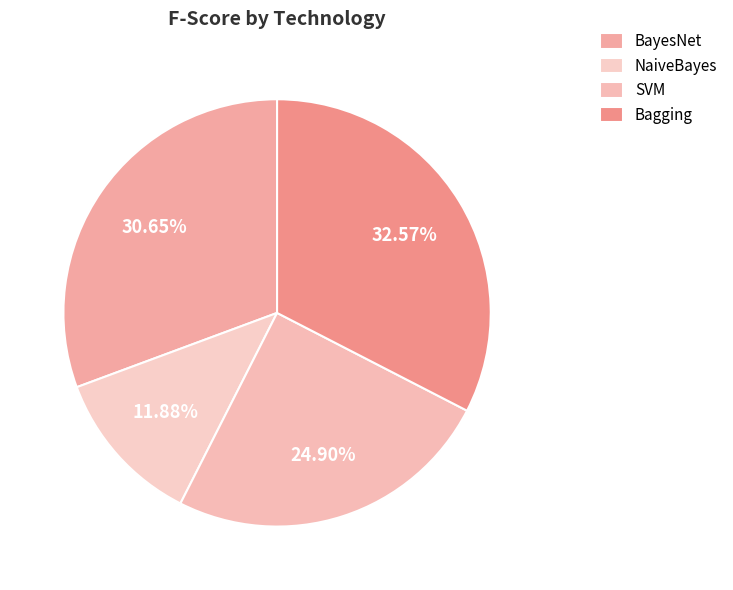

What is the smallest slice in the pie chart?

NaiveBayes